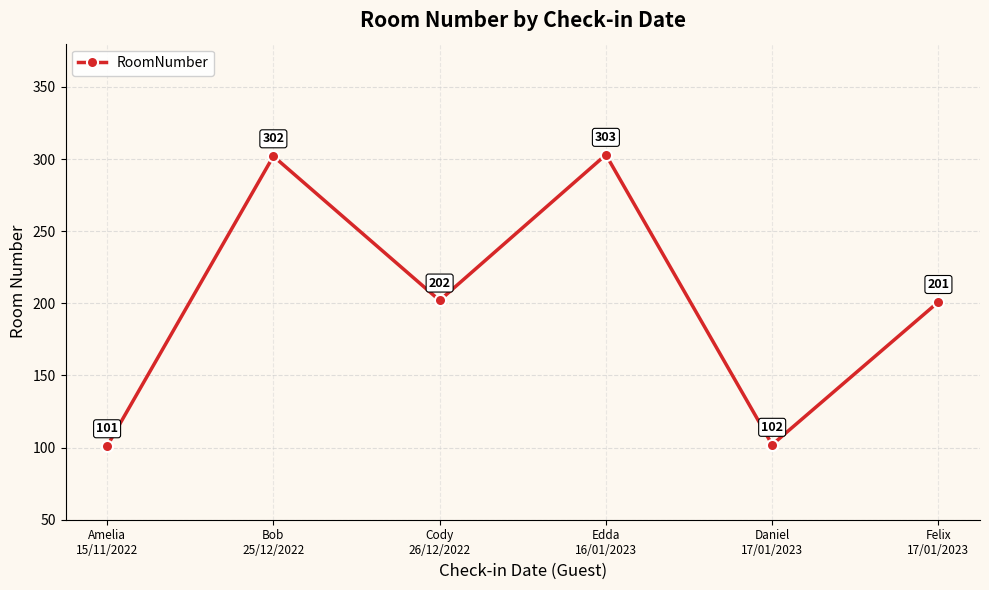

Where is the data nearest to the value 202?

Cody
26/12/2022